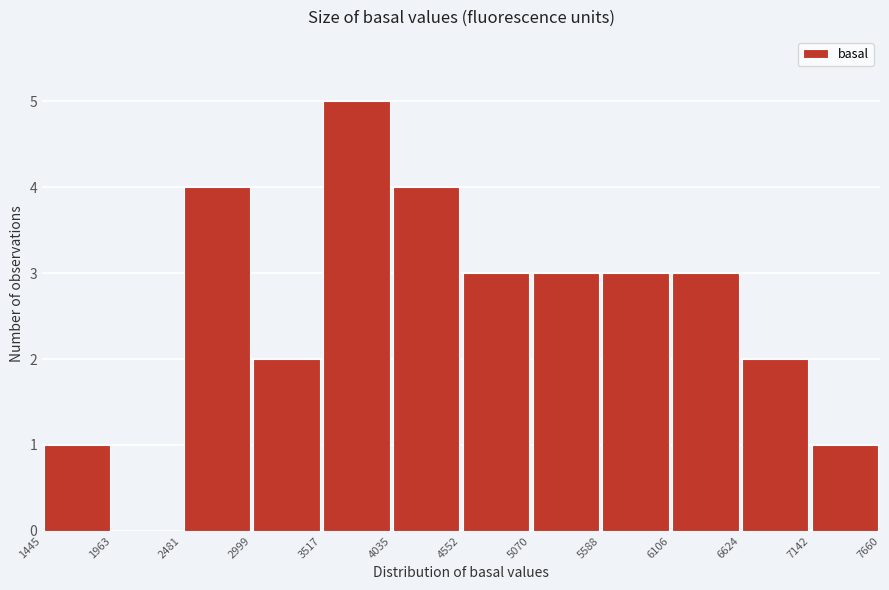

Over which range of the x-axis is the bar tallest?

3517 to 4035